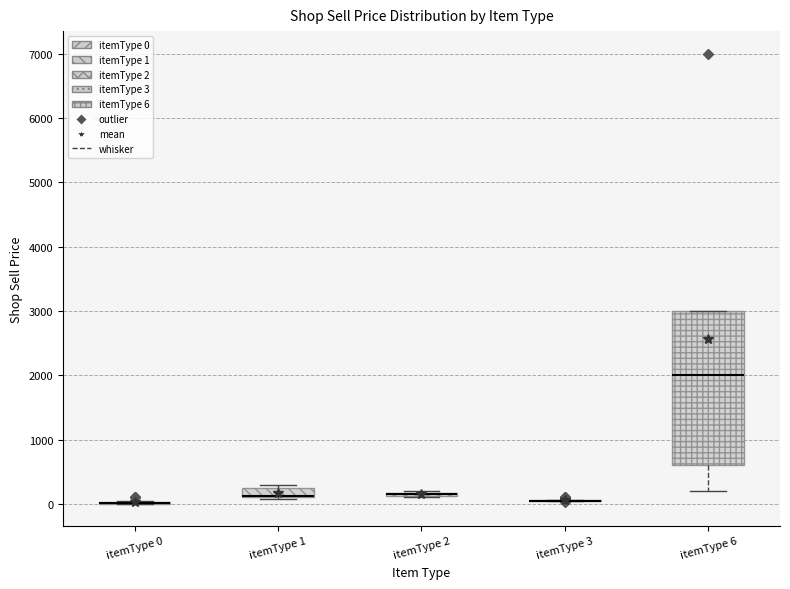

Where does the lower whisker of the box for itemType 6 end on the y-axis? The values are not printed on the chart, so give them approximately, as read against the axis.

200